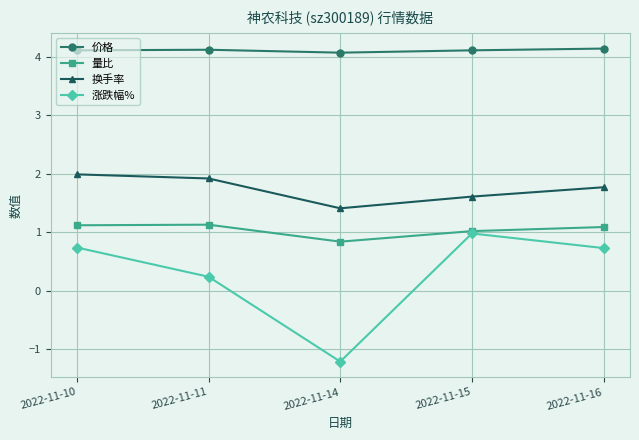

True or false: 换手率 has more than 1 interior local peaks.

False